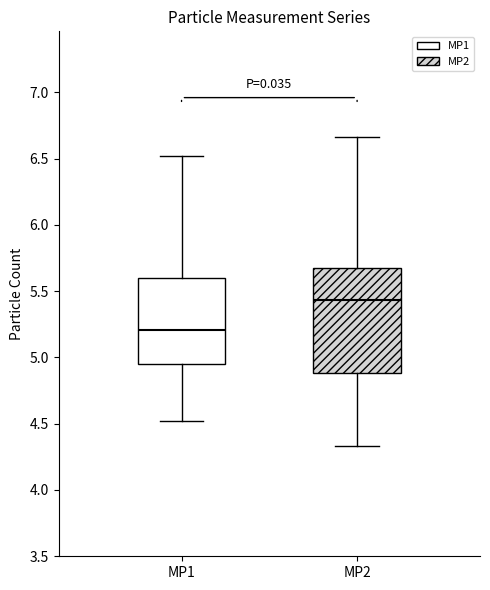

Reading left to right, transcribe this box plot: for each box, give where its median line is, the range the box spans, and where its two whiskers end, as read against the y-axis. The values are not printed on the chart, so give them approximately, as read against the axis.

MP1: median 5.20, box 4.95 to 5.60, whiskers 4.50 to 6.50
MP2: median 5.45, box 4.90 to 5.65, whiskers 4.35 to 6.65